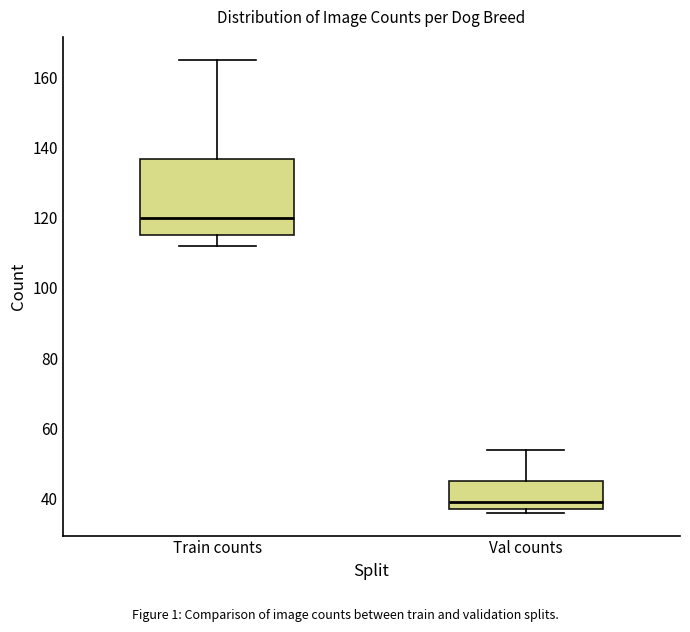

Which box's median line is the highest?

Train counts